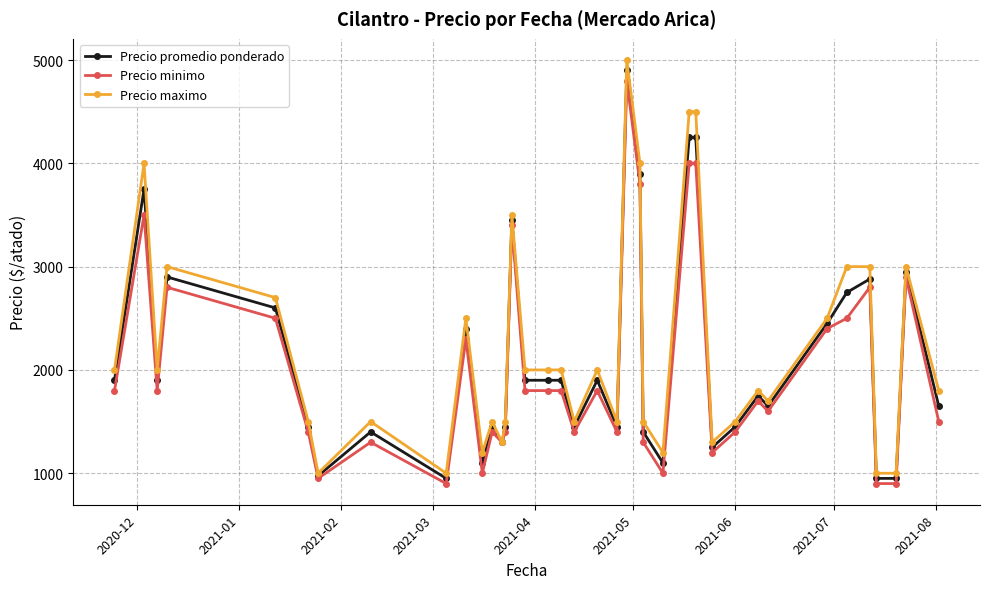

List the series in order of their overall mean, lowest first.

Precio minimo, Precio promedio ponderado, Precio maximo